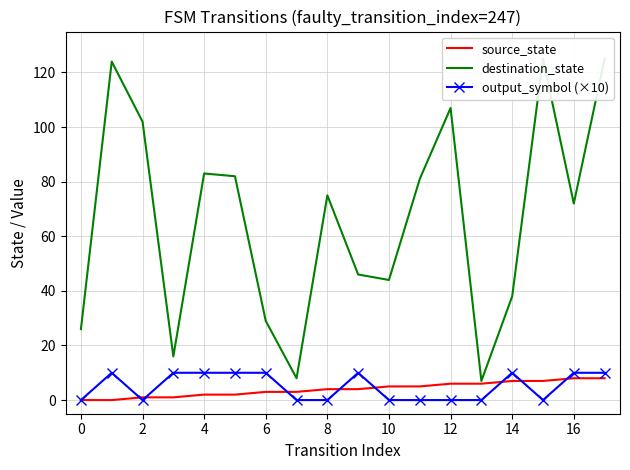

Reading left to right, list all the values displayed in this chart.

source_state: 0	0	1	1	2	2	3	3	4	4	5	5	6	6	7	7	8	8
destination_state: 26	124	102	16	83	82	29	8	75	46	44	81	107	7	38	125	72	125
output_symbol (×10): 0	10	0	10	10	10	10	0	0	10	0	0	0	0	10	0	10	10